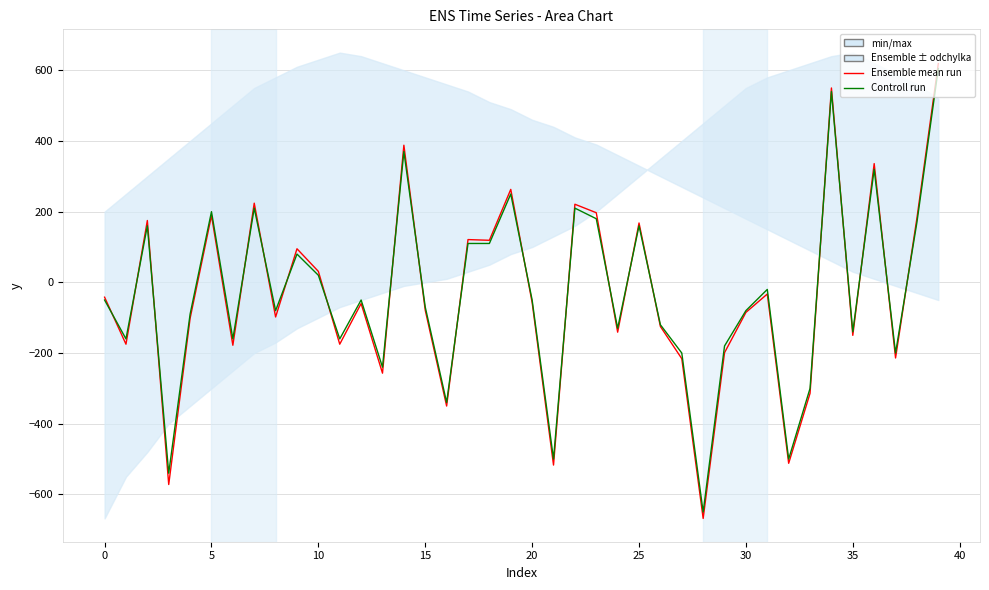

What is the label of the 23rd point from the left?

22